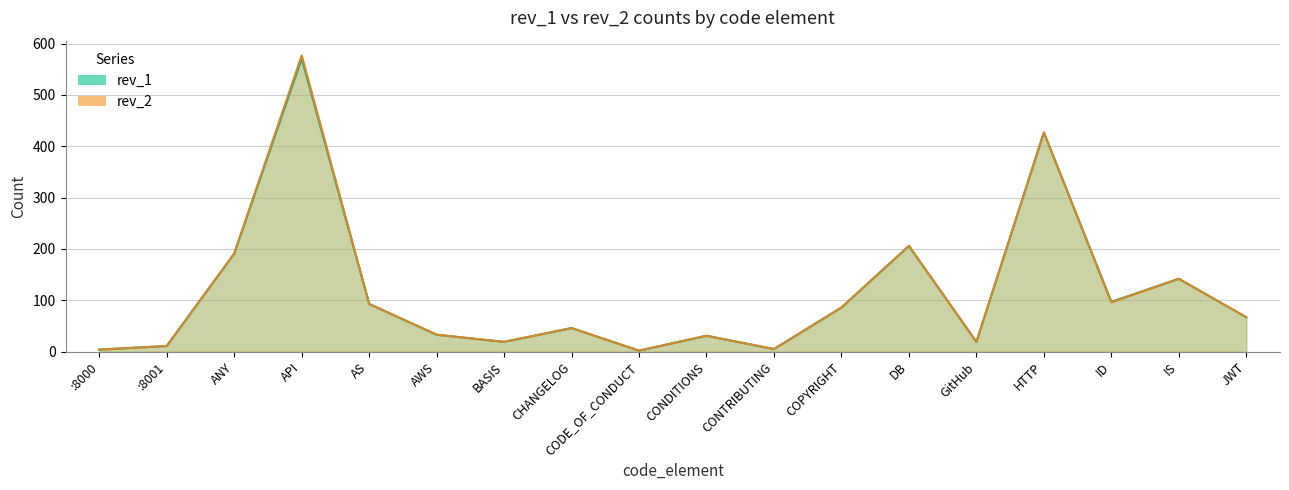

In rev_2, how many points are lower than both neighbors (excluding endpoints)?

5